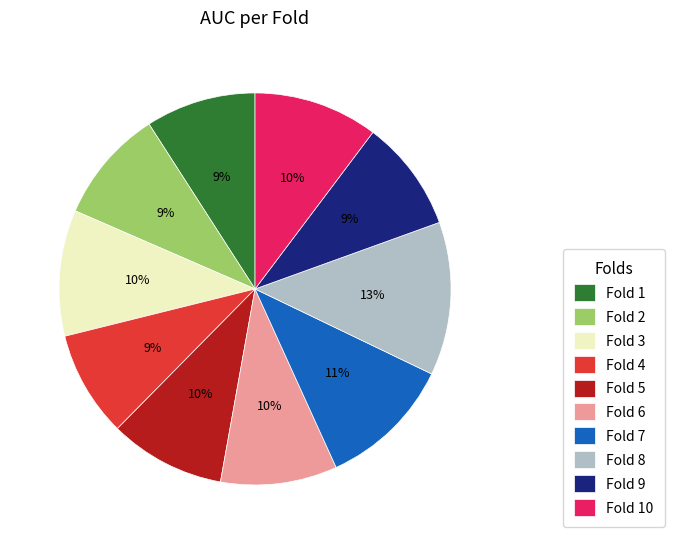

To the nearest percent, what percentage of the pie is Fold 10?

10%